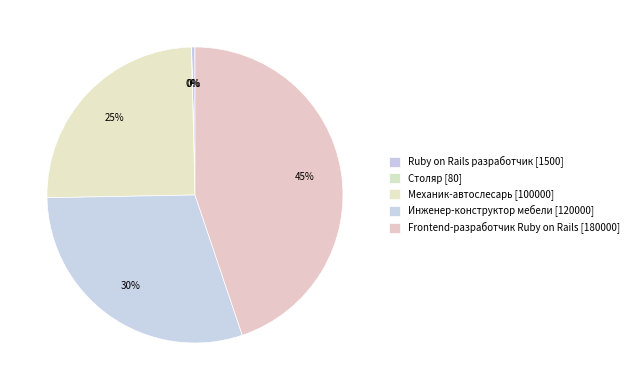

Is it true that Frontend-разработчик Ruby on Rails is 33% of the pie?

False